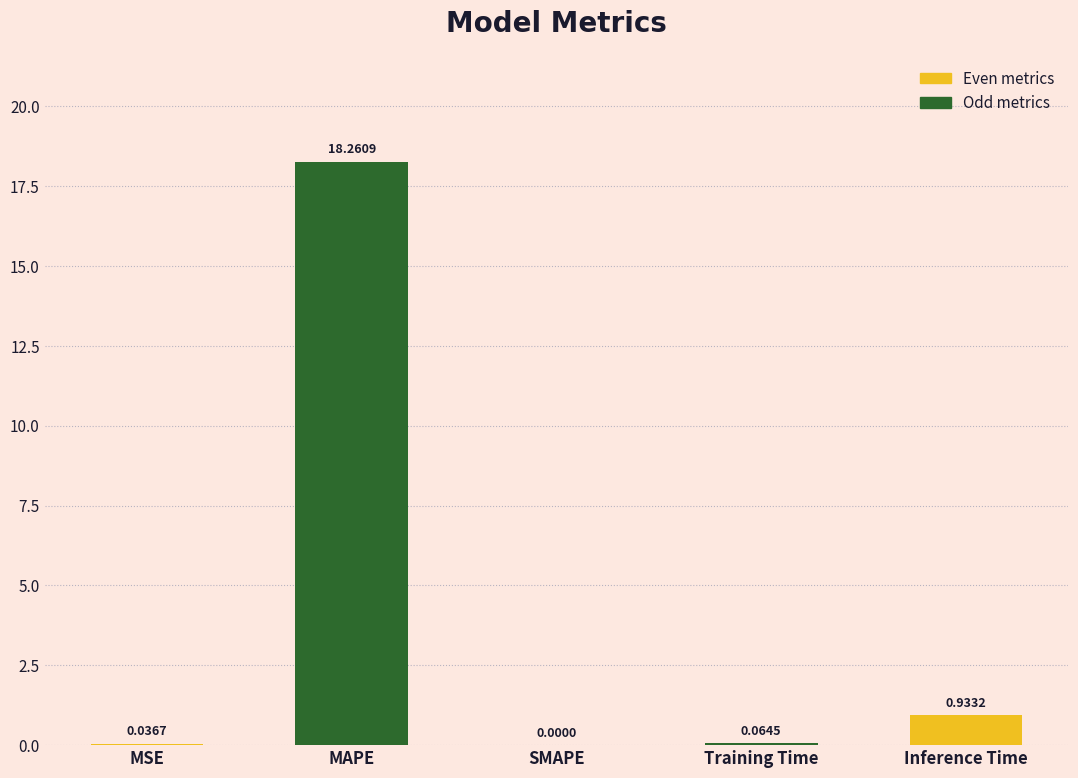

What is the sum of the values at SMAPE and MAPE?

18.3